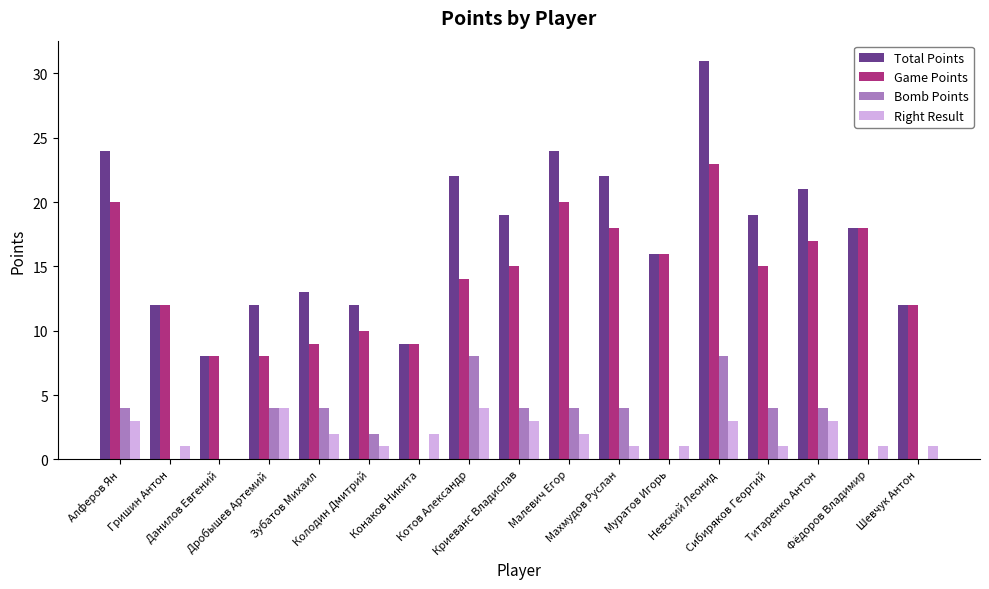

Reading left to right, transcribe all the data shown in this chart.

Total Points: 24	12	8	12	13	12	9	22	19	24	22	16	31	19	21	18	12
Game Points: 20	12	8	8	9	10	9	14	15	20	18	16	23	15	17	18	12
Bomb Points: 4	0	0	4	4	2	0	8	4	4	4	0	8	4	4	0	0
Right Result: 3	1	0	4	2	1	2	4	3	2	1	1	3	1	3	1	1